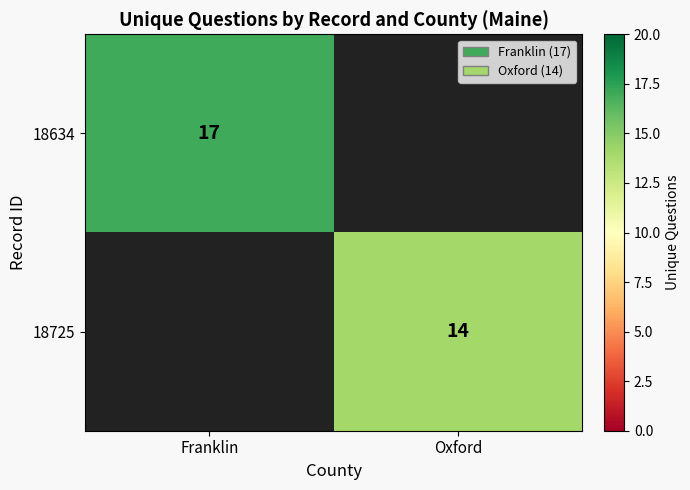

The value of 18725 at Oxford is 14. True or false?

True